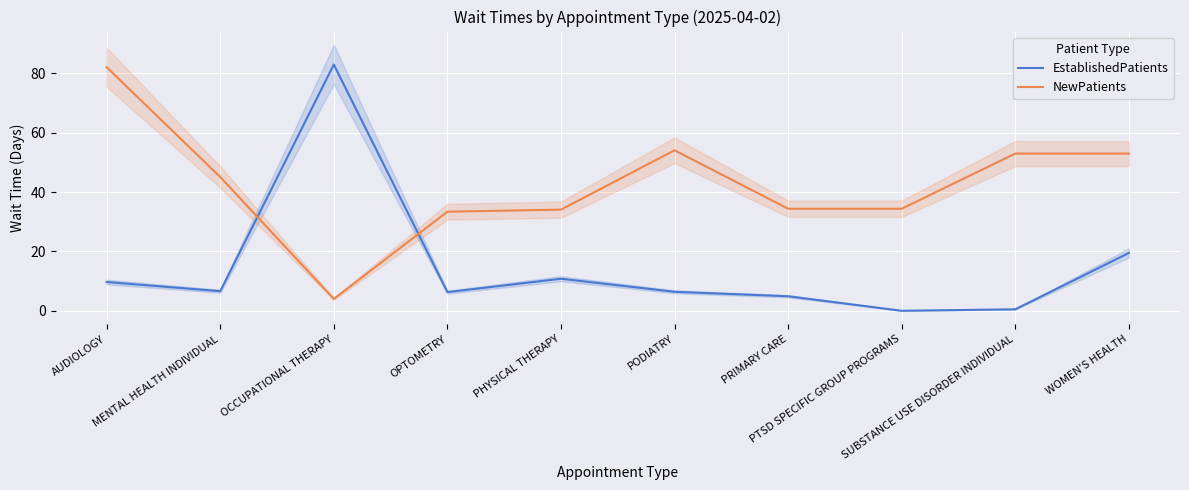

What is the label of the 6th point from the left?

PODIATRY